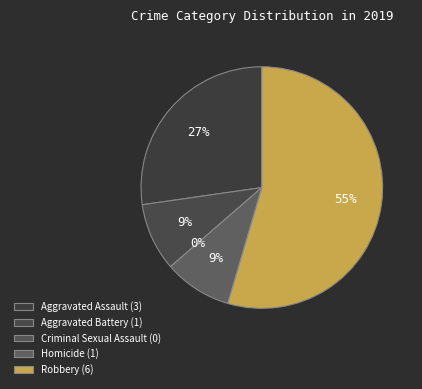

Count the number of slices in the pie.

5